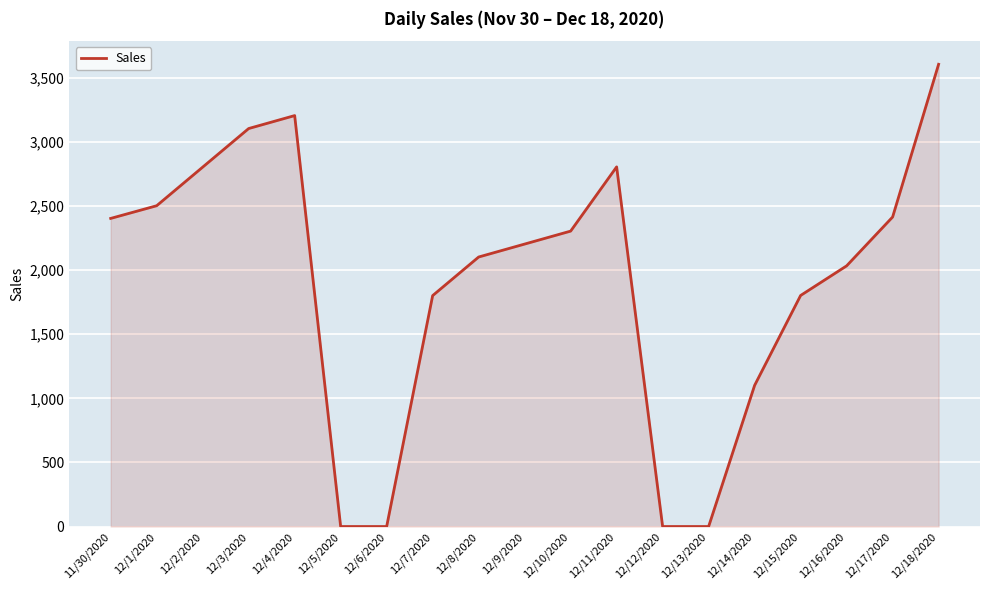

What is the average value?

1905